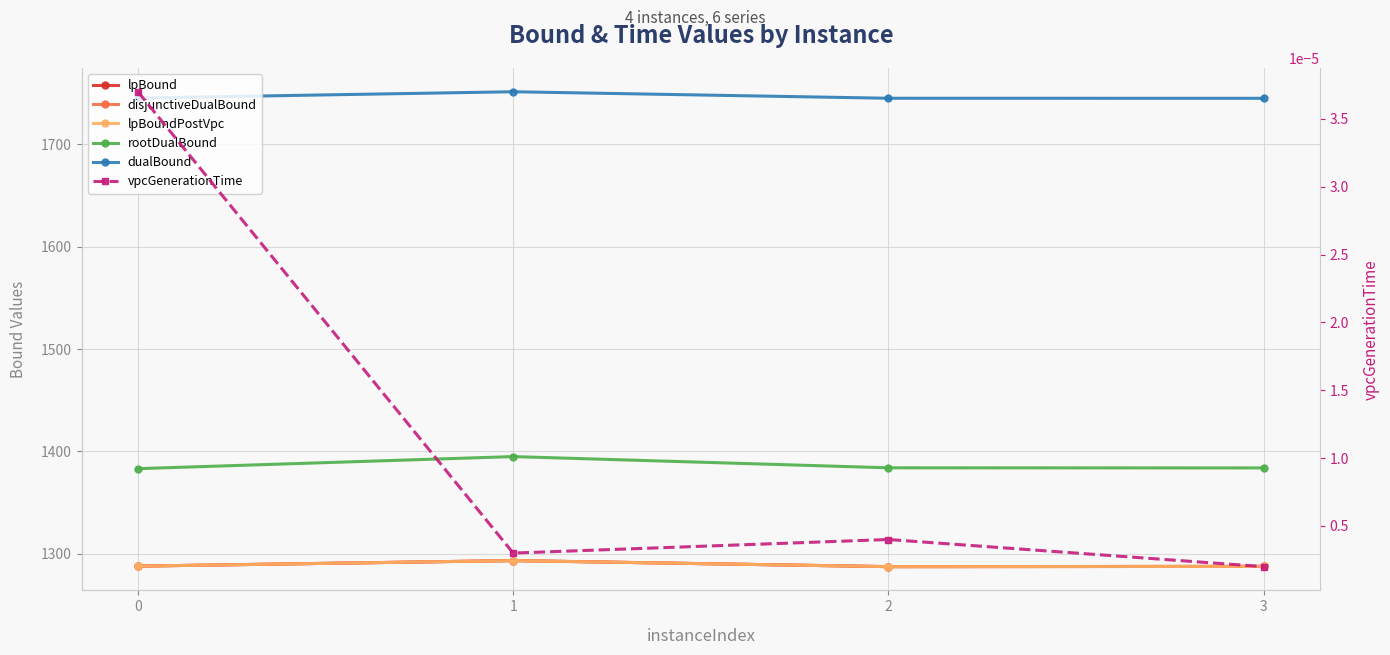

Is it true that lpBound equals 1288.1 at 0?

True